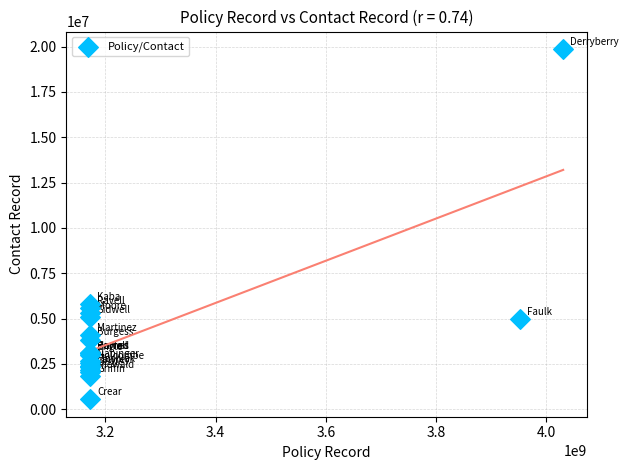

What Y value in the scatter plot is closest to 10208676?

5809701